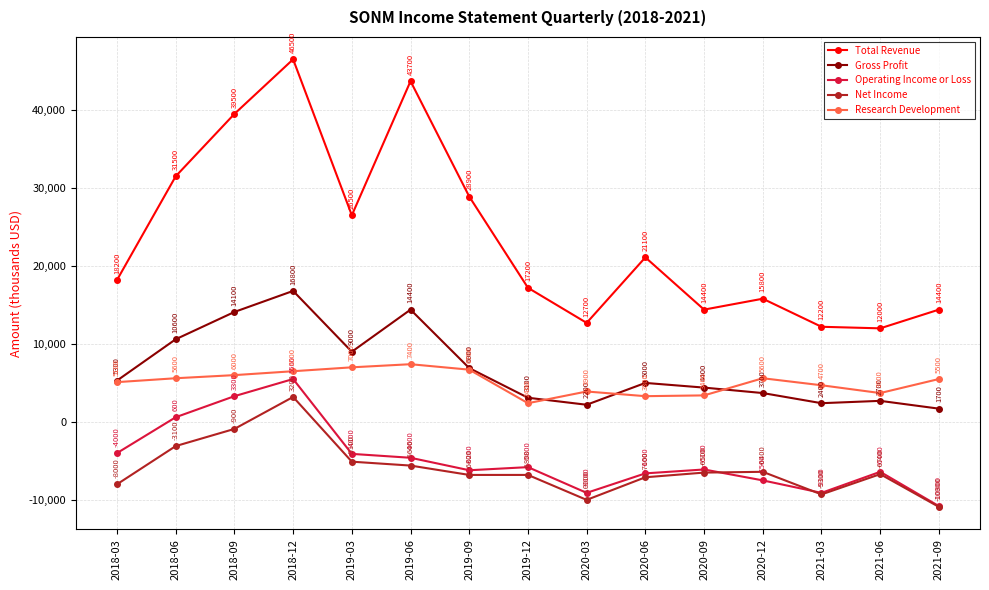

What value does the Research Development series have at 2019-12, to the nearest 50?

2400